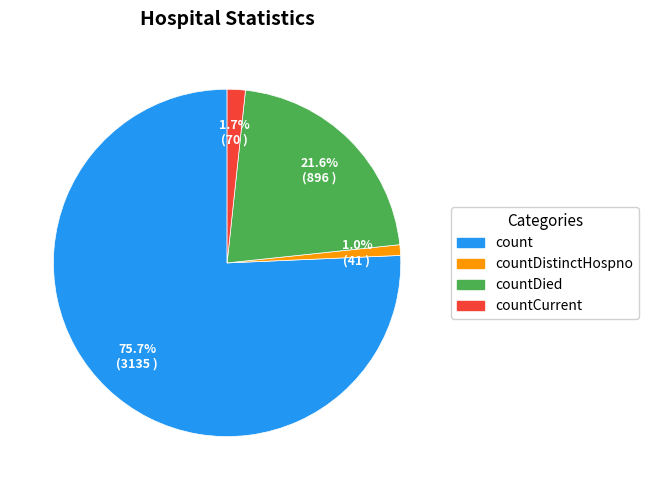

What portion of the pie excludes countCurrent?

98.3%